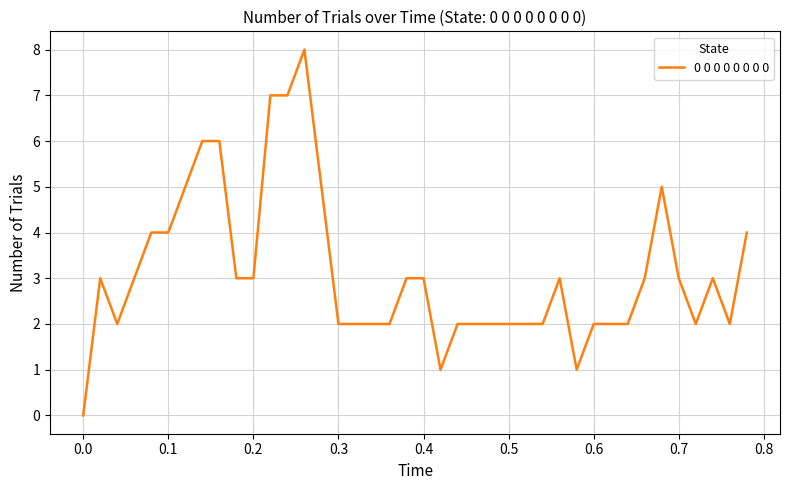

What is the greatest value displayed?

8